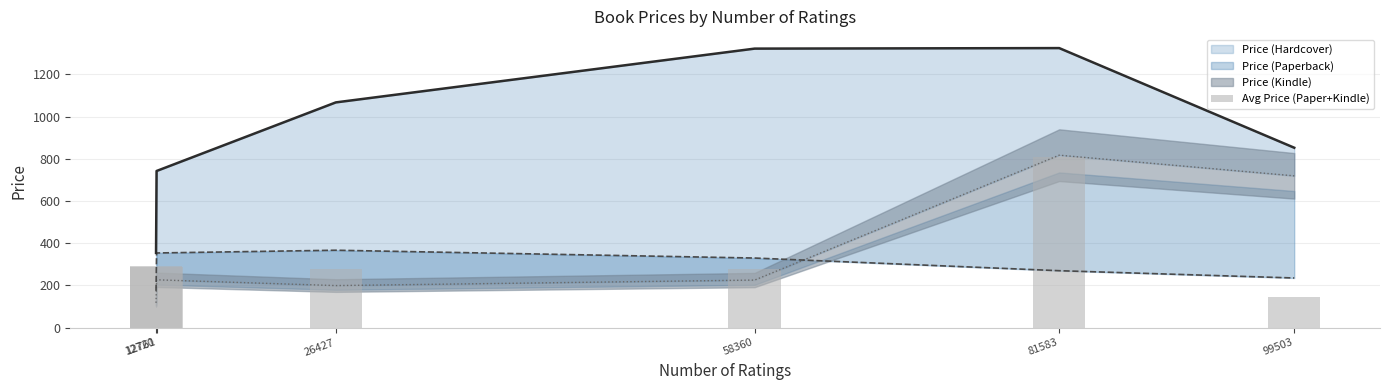

Reading left to right, extract all data points from this chart.

292.1	288.7	277.8	277.9	809.5	145.5